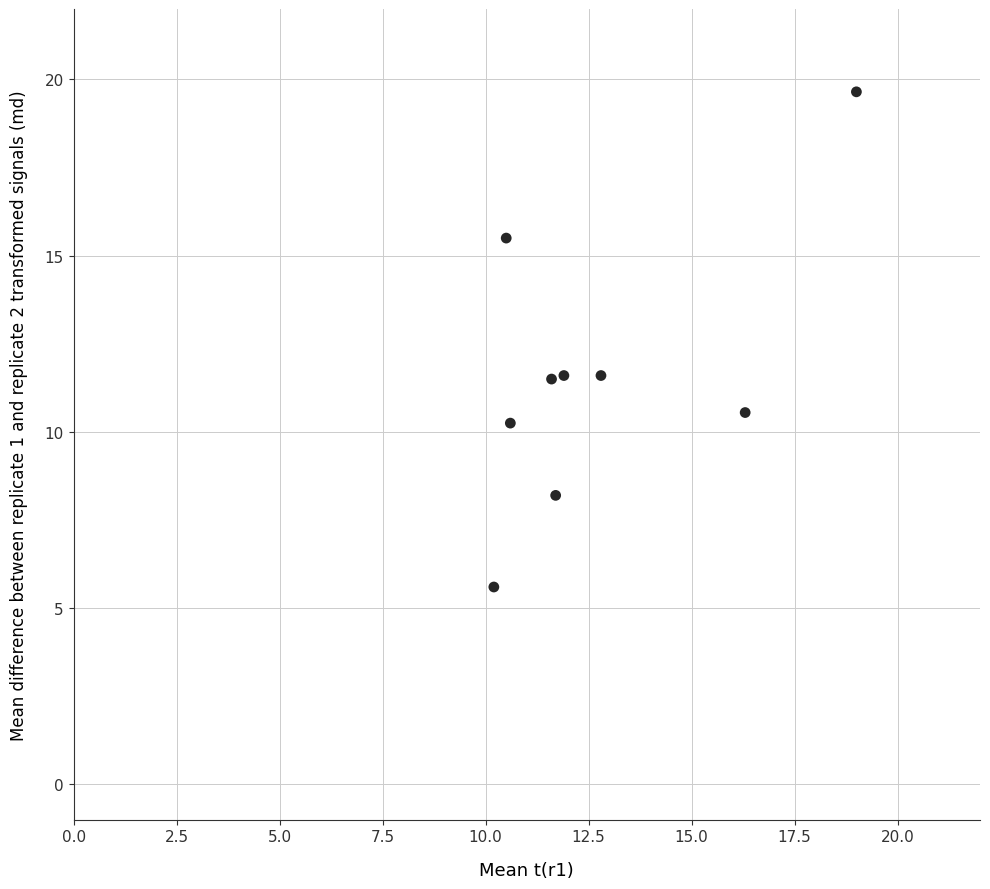

What is the average X value?

12.7